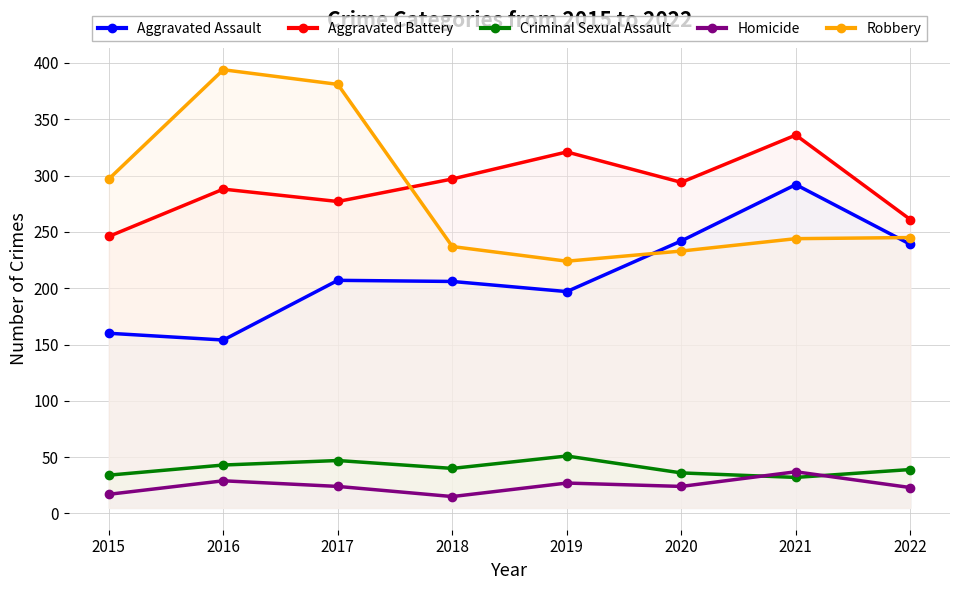

At which label is Aggravated Battery closest to 291?

2016